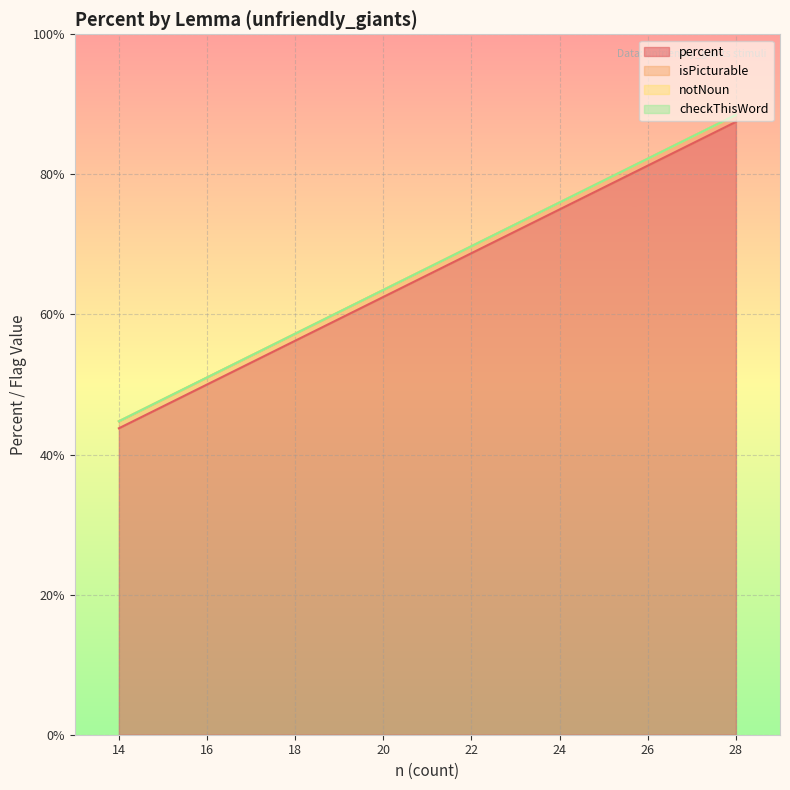

True or false: isPicturable has more than 0 points higher than both neighbors.

False